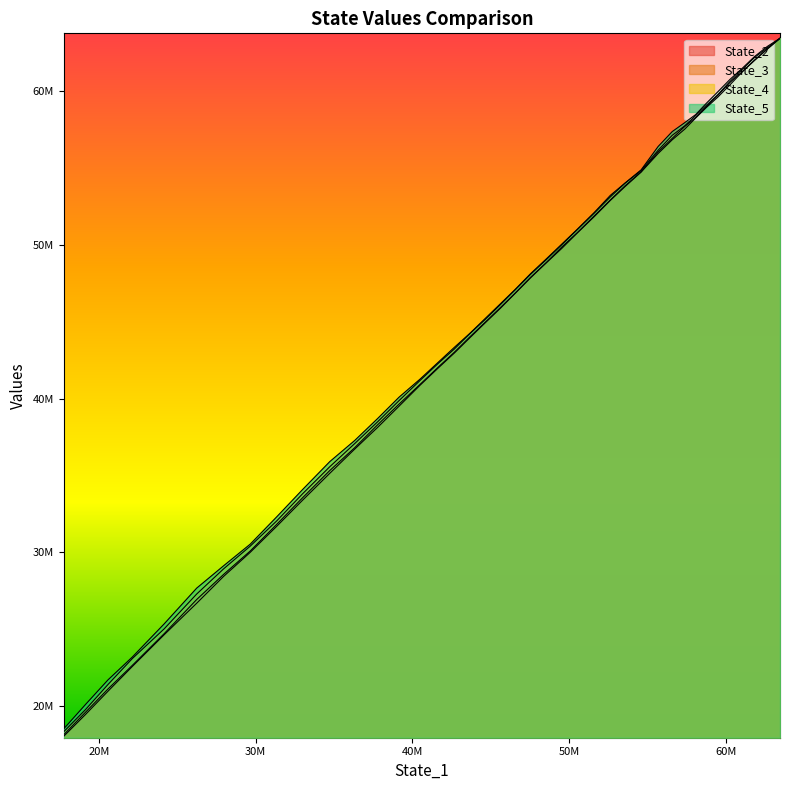

True or false: State_4 and State_5 cross at least once.

False